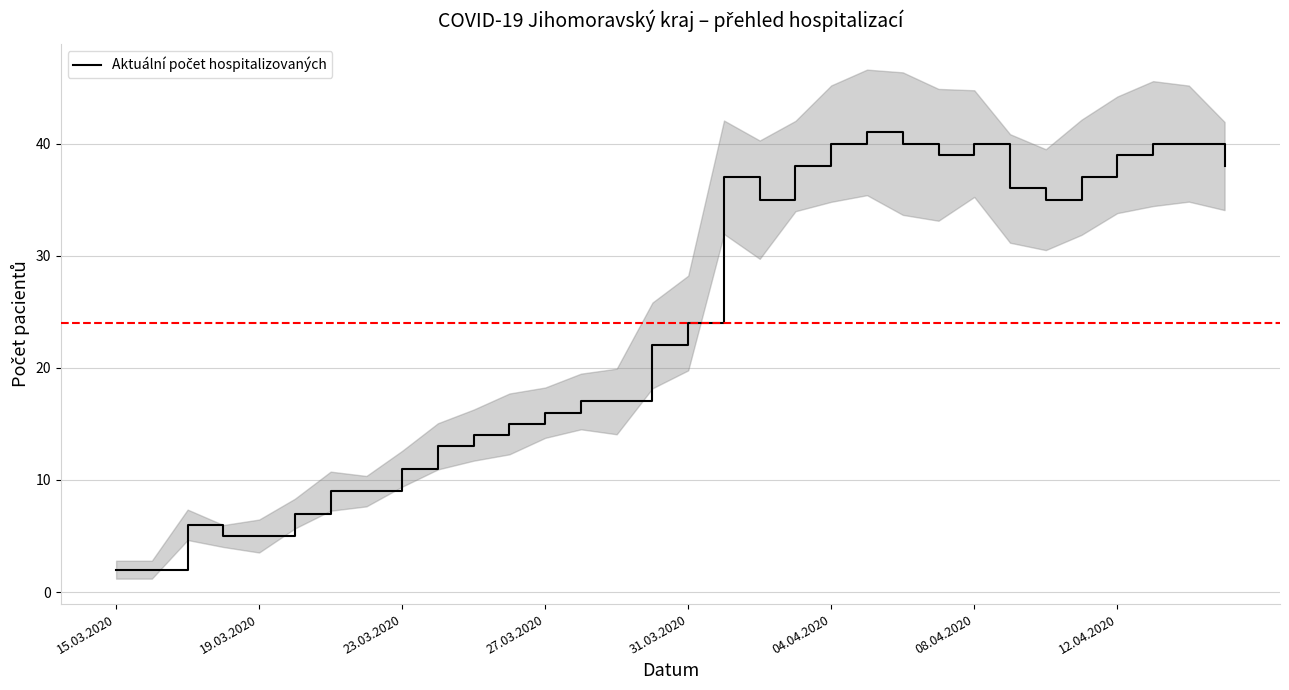

What is the difference between the maximum and minimum values?

39